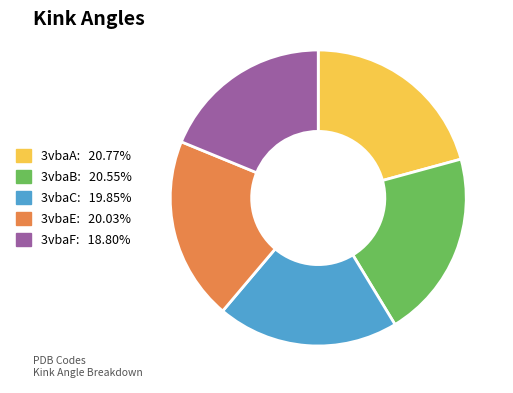

Is there any slice that represents more than half of the pie?

No